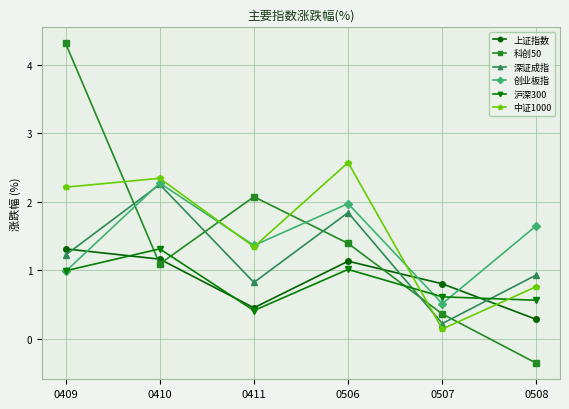

How many values in the 科创50 series are below 1?

2